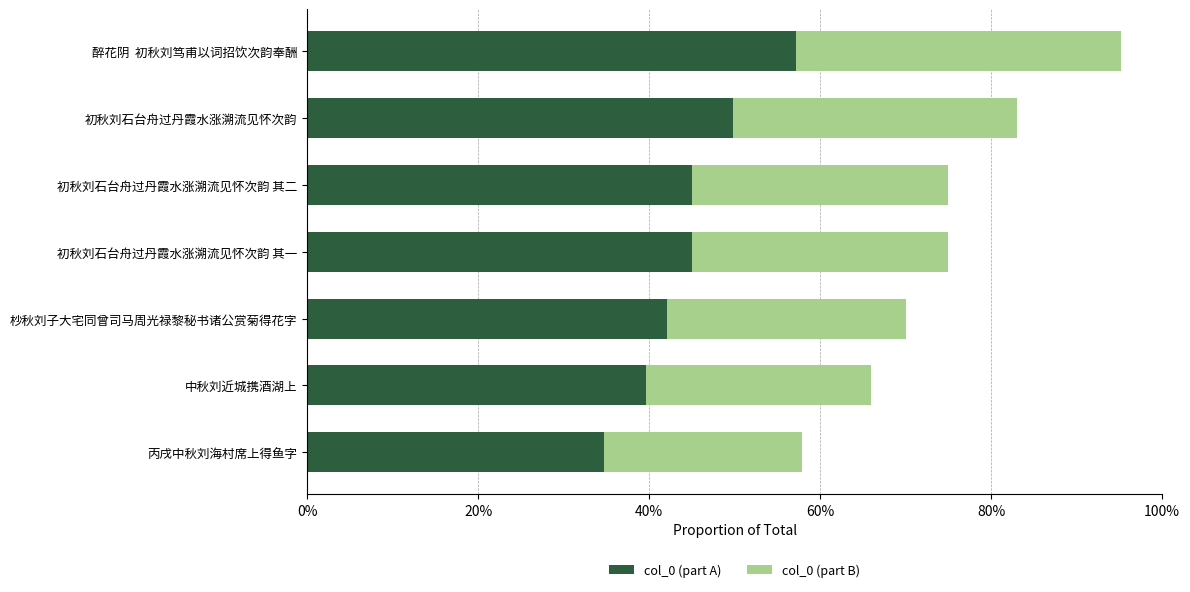

How many bars are there in total?

14